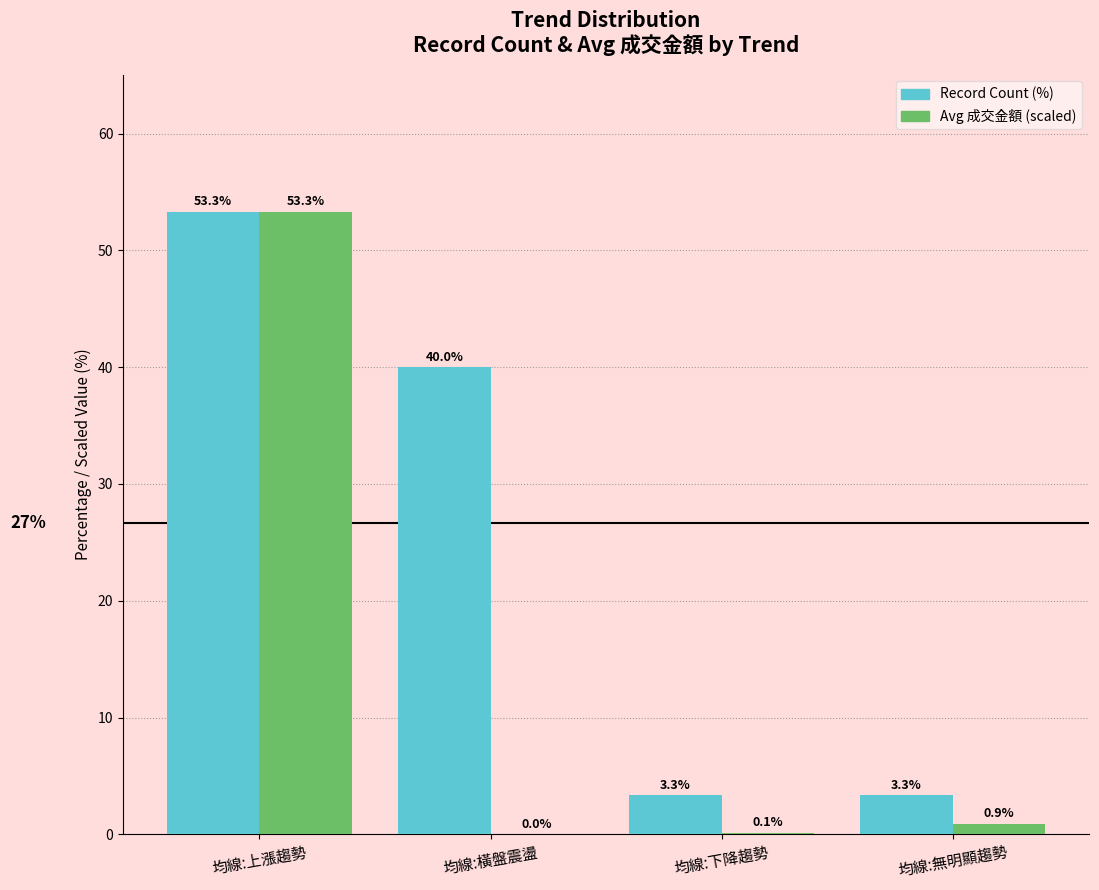

True or false: Record Count (%) has a value of 3.3 at 均線:無明顯趨勢.

True